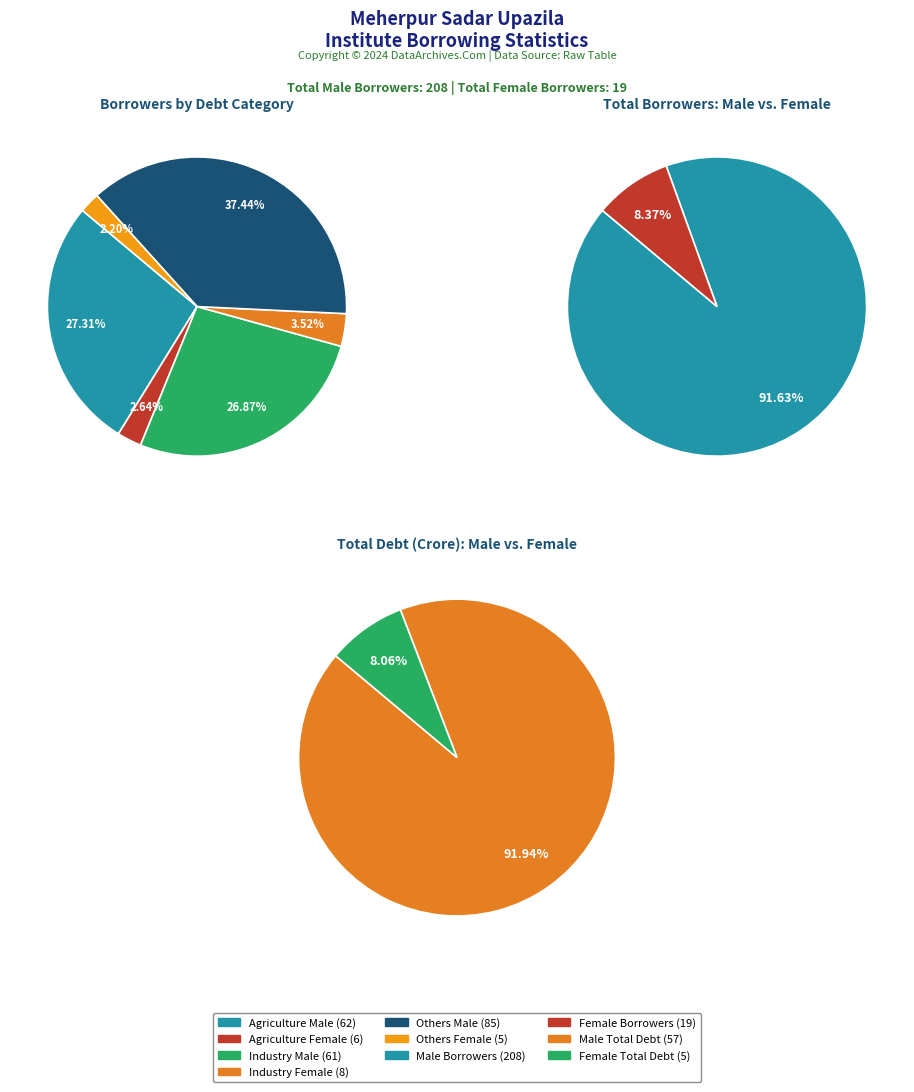

How many segments does this pie chart have?

2